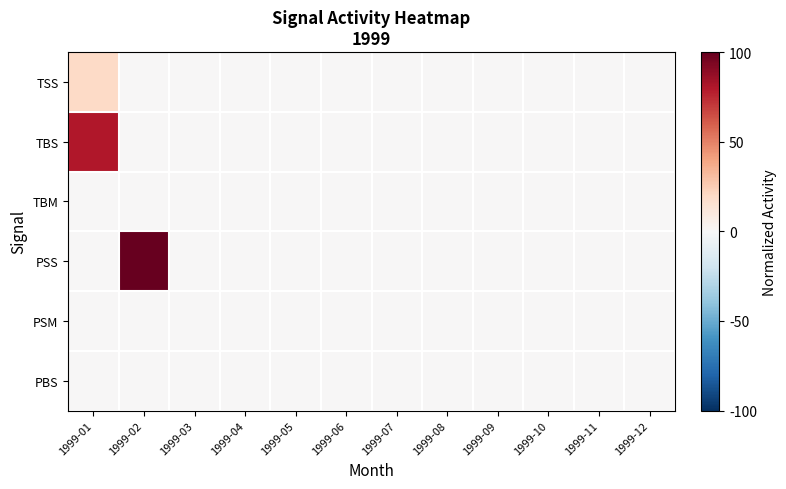

How many series are shown in this chart?

6